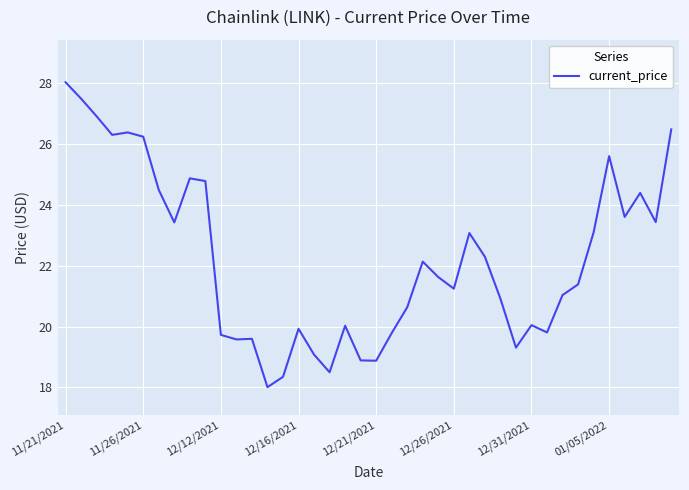

What is the difference between the maximum and minimum values?

10.0